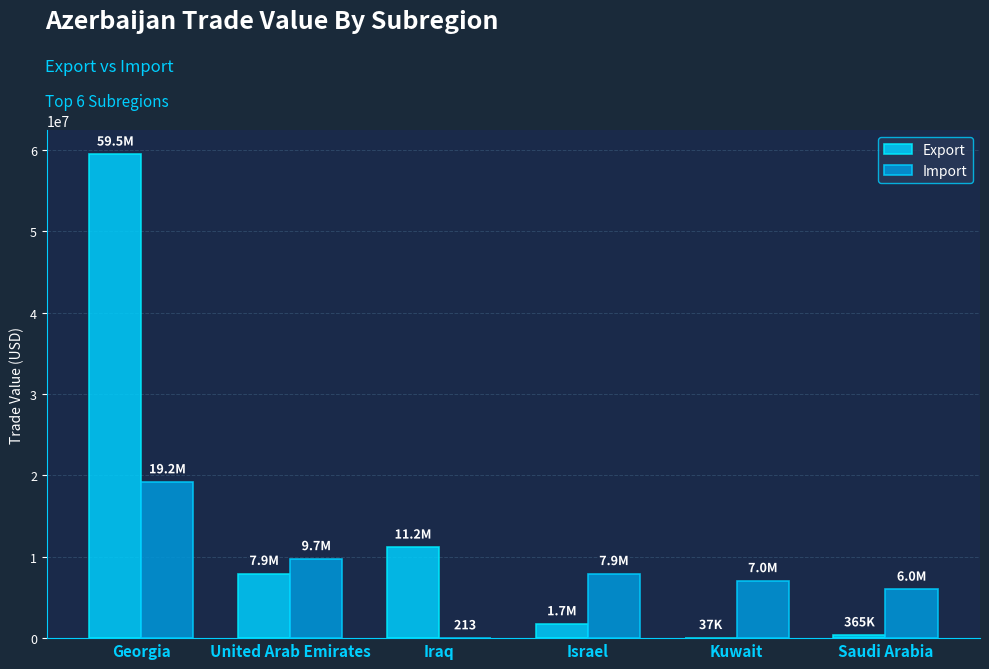

The value of Import at Saudi Arabia is 1261433. True or false?

False